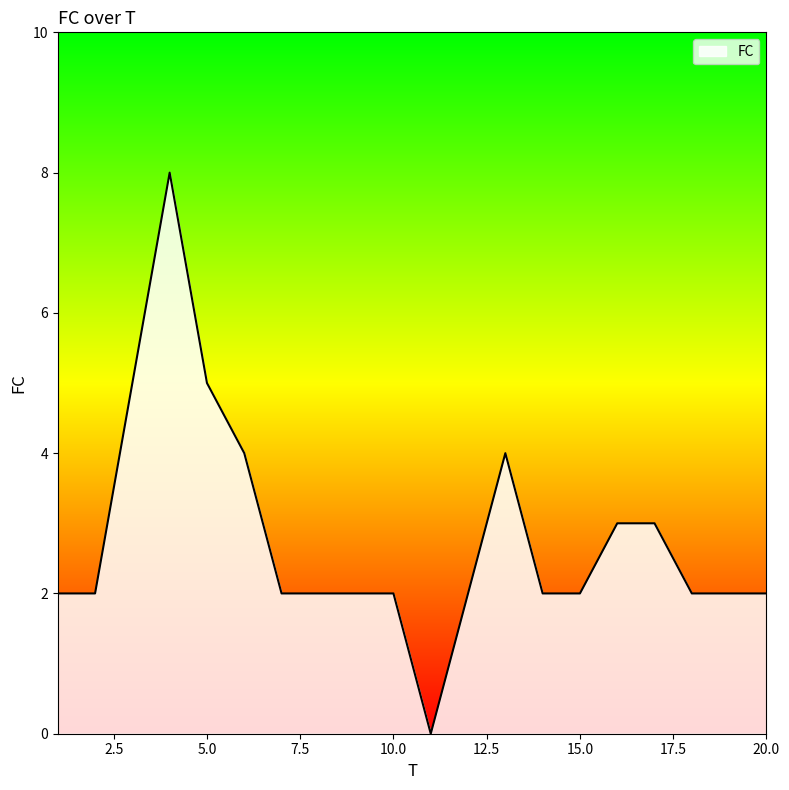

What is the maximum value shown in the chart?

8